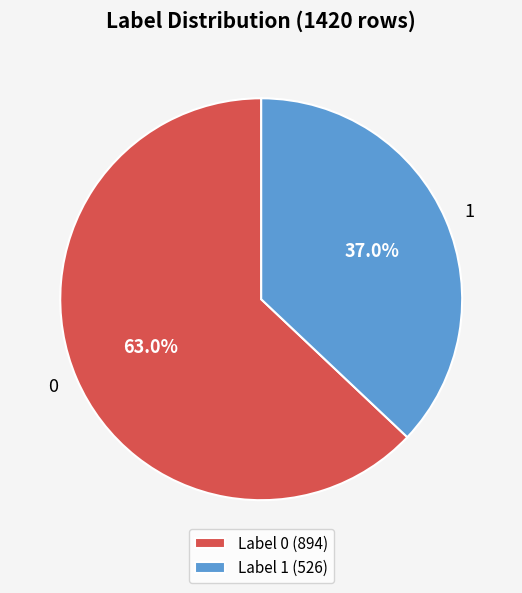

Approximately how many times larger is the value at 1 compared to 0?

0.6